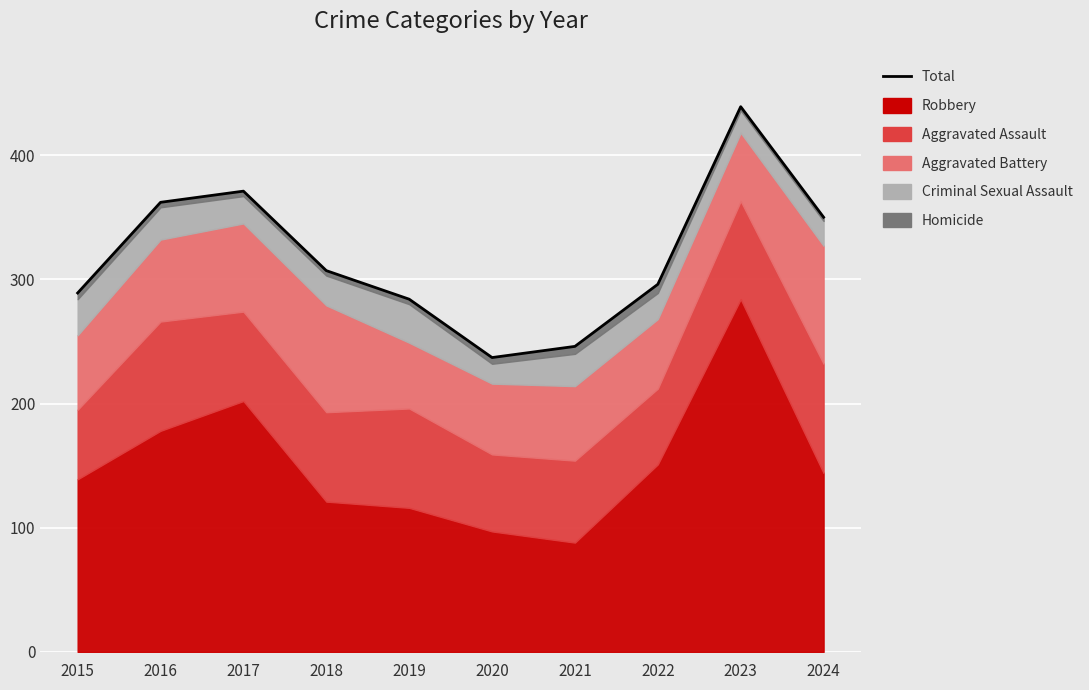

Does the chart display data point markers on the line(s)?

No